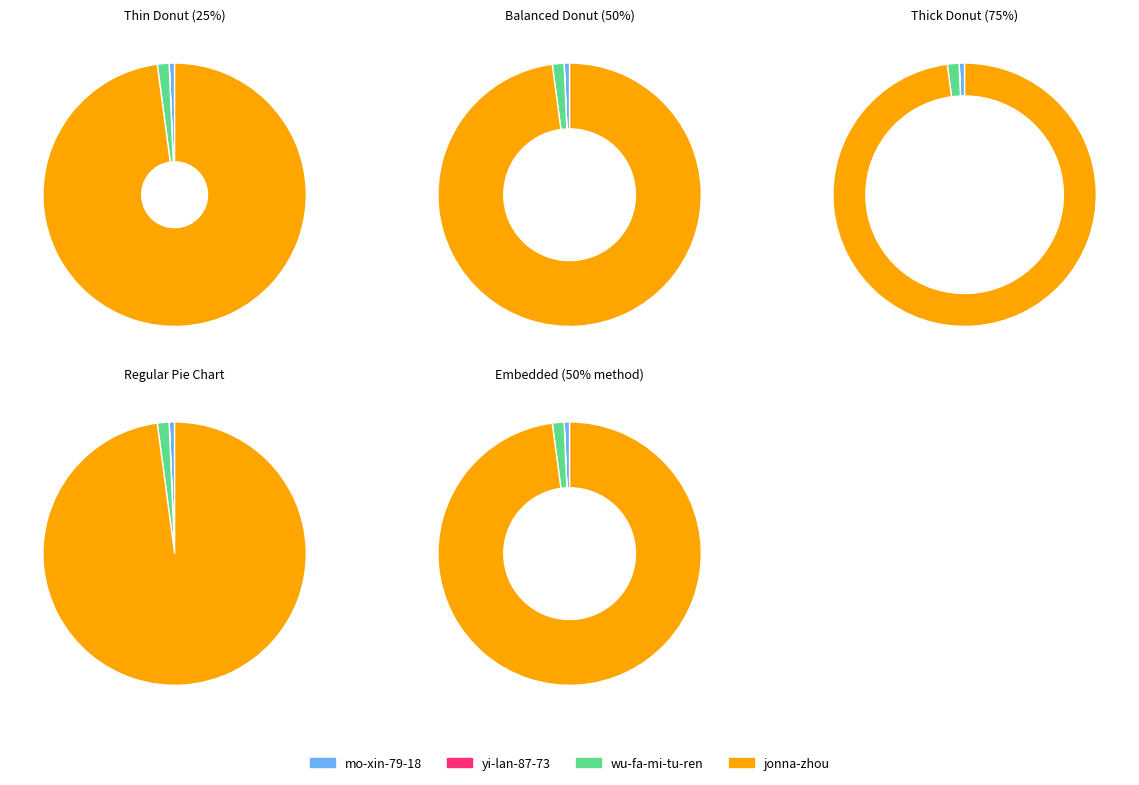

What is the change in value from yi-lan-87-73 to wu-fa-mi-tu-ren?

+463